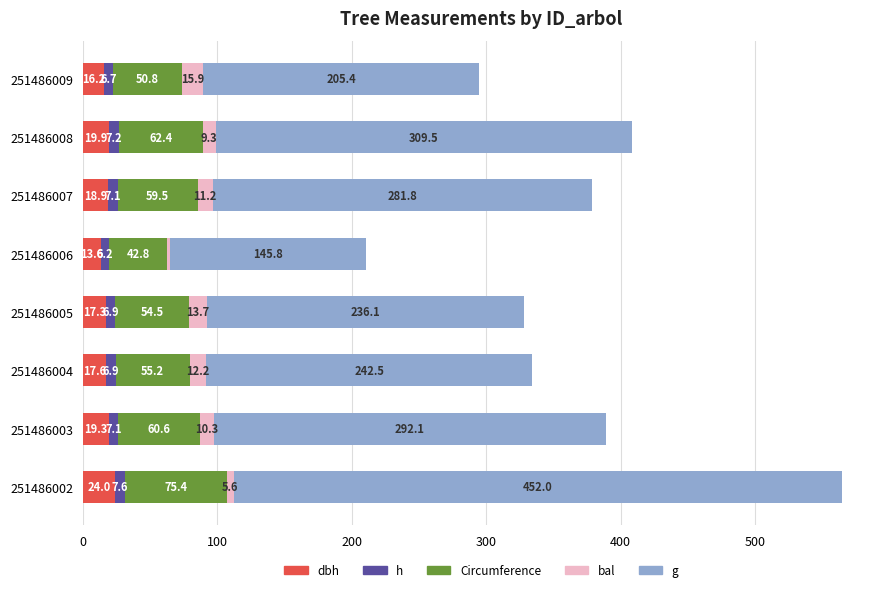

At which category is the sum across all series the highest?

251486002